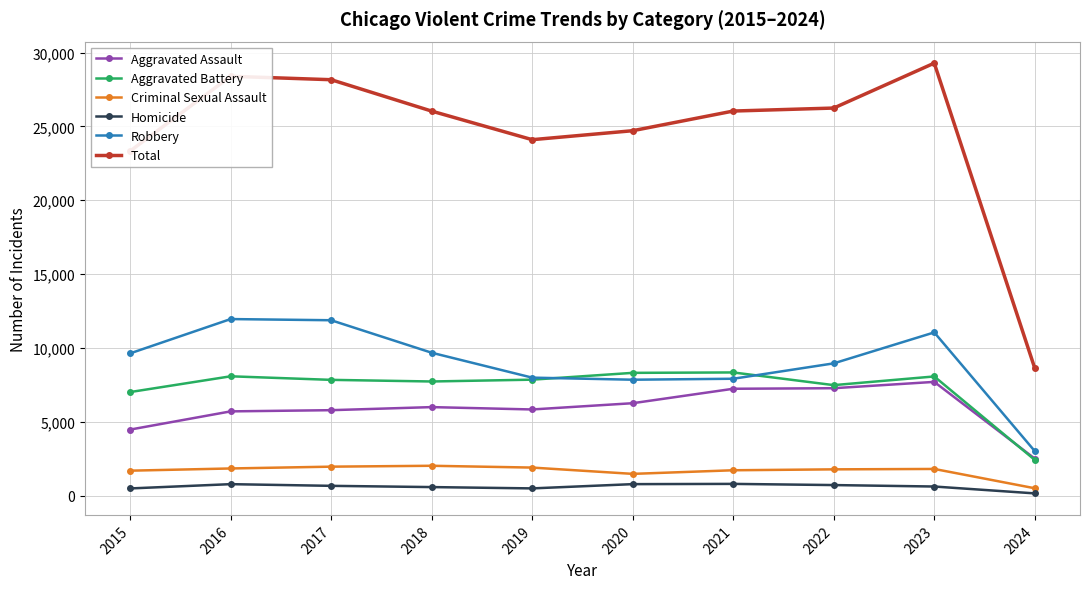

Rank the series at 2017 from lowest to highest value.

Homicide, Criminal Sexual Assault, Aggravated Assault, Aggravated Battery, Robbery, Total